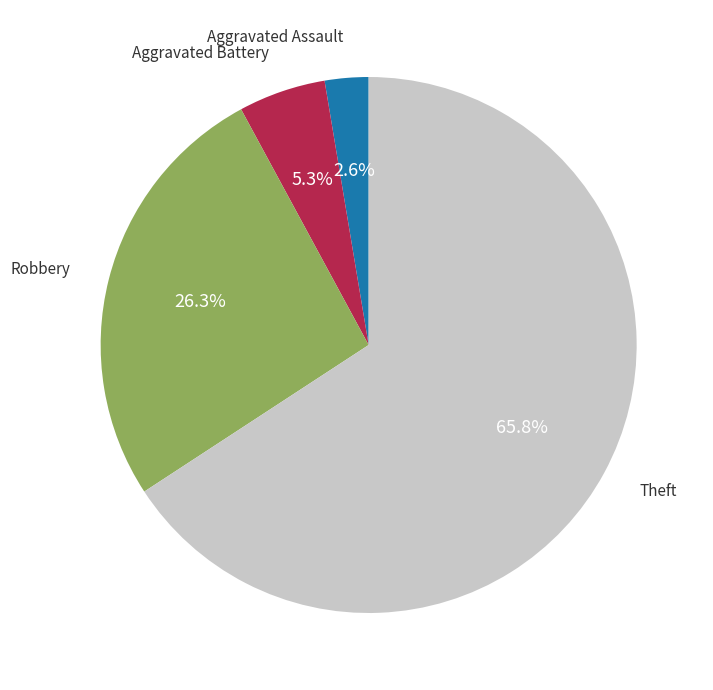

Does any single category account for the majority?

Yes